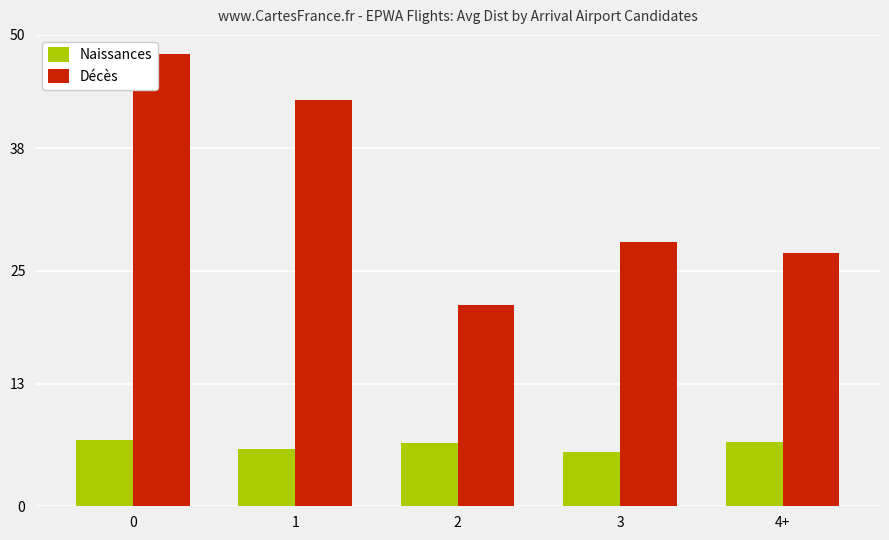

The Décès series shows 28.4 at 2. True or false?

False